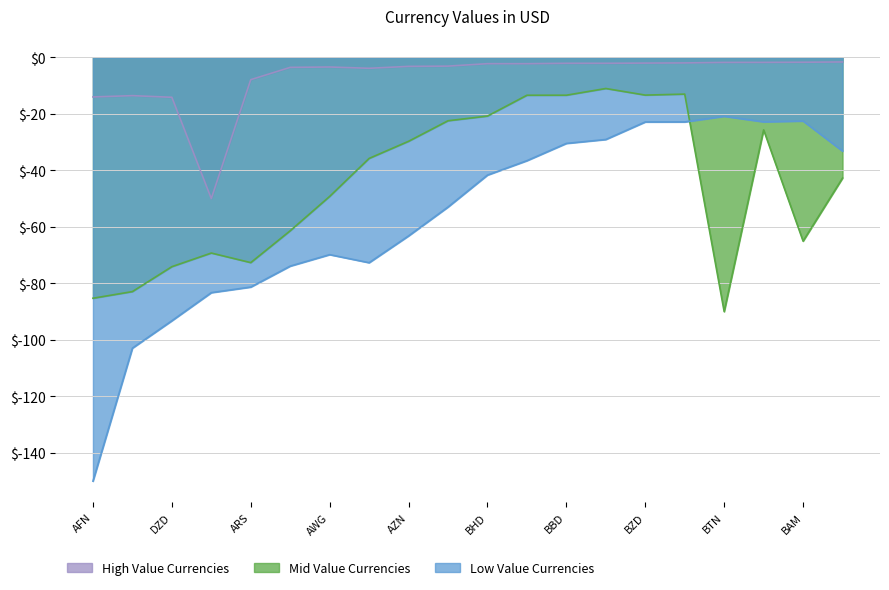

List the labels in order of Mid Value Currencies value, smallest first.

BTN, AFN, ALL, DZD, ARS, AOA, BAM, AMD, AWG, BWP, AUD, AZN, BOB, BSD, BHD, BDT, BBD, BZD, BMD, BYR